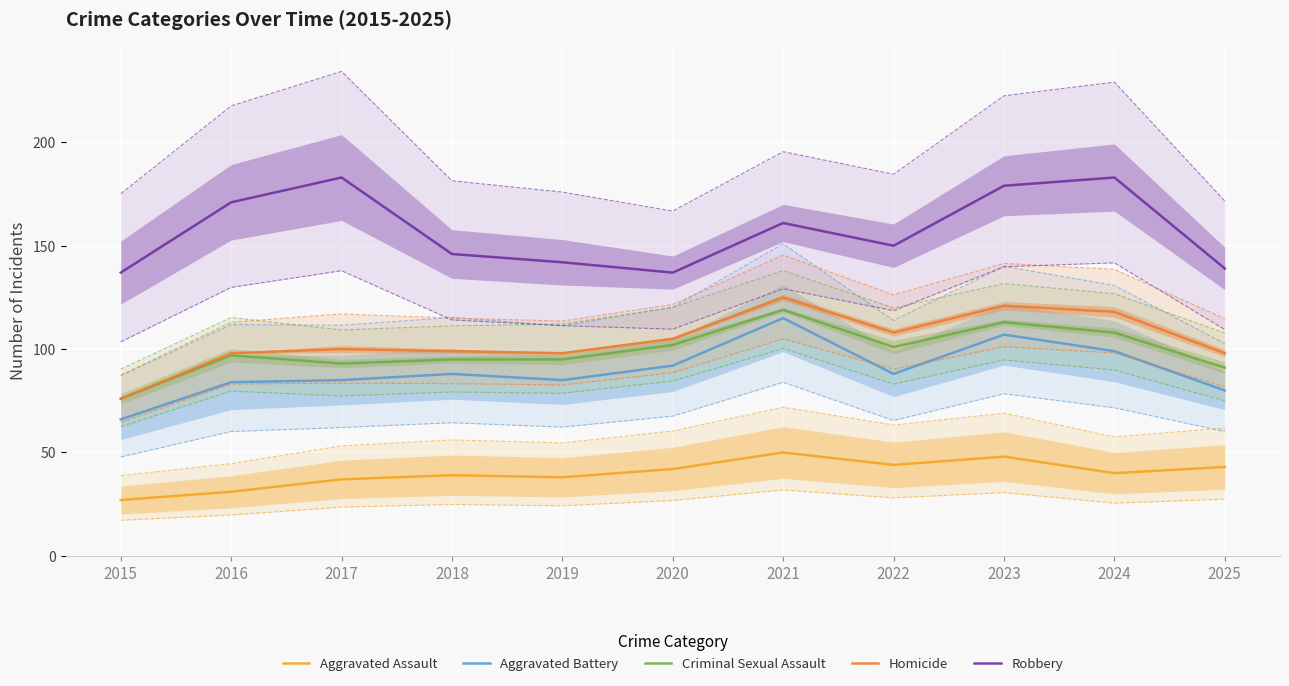

Rank the series at 2020 from lowest to highest value.

Aggravated Assault, Aggravated Battery, Criminal Sexual Assault, Homicide, Robbery